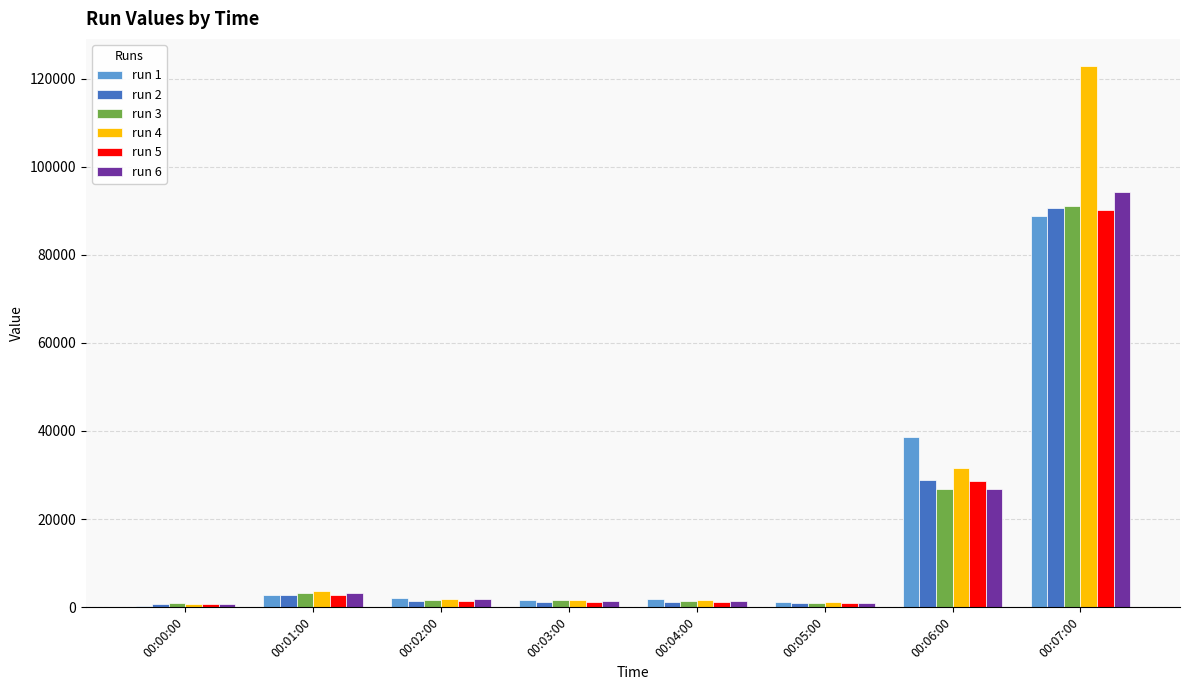

Which category has the highest value across all series?

00:07:00